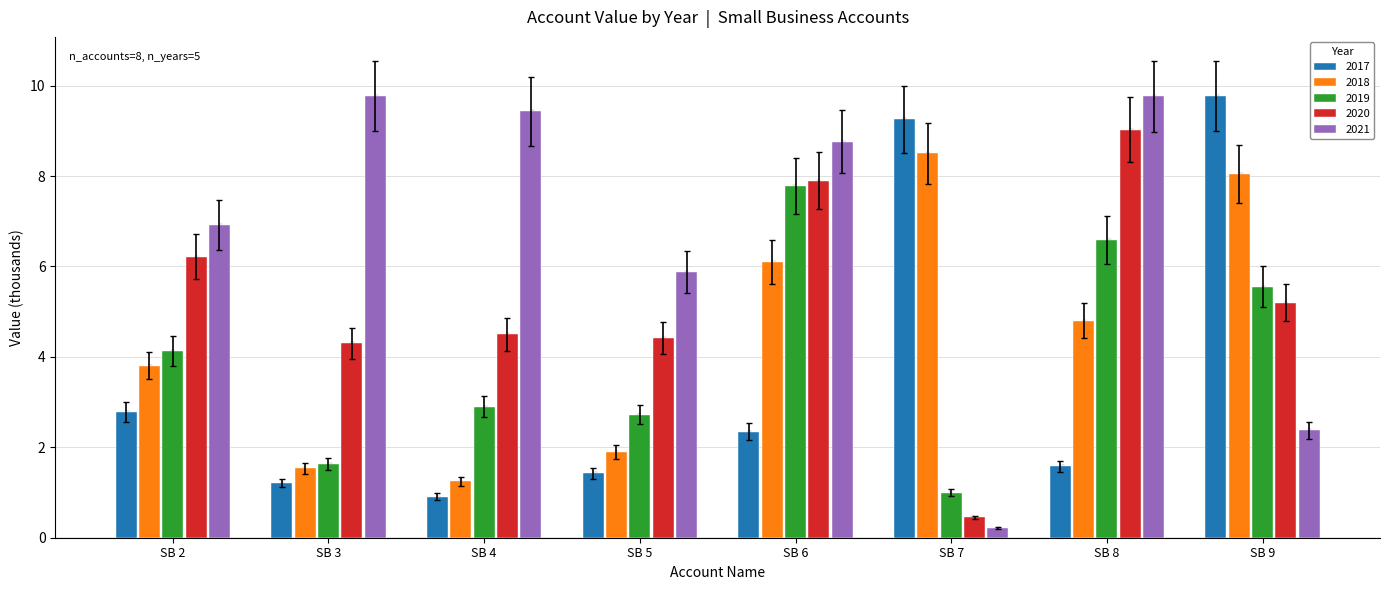

What are all the series names shown in the legend?

2017, 2018, 2019, 2020, 2021